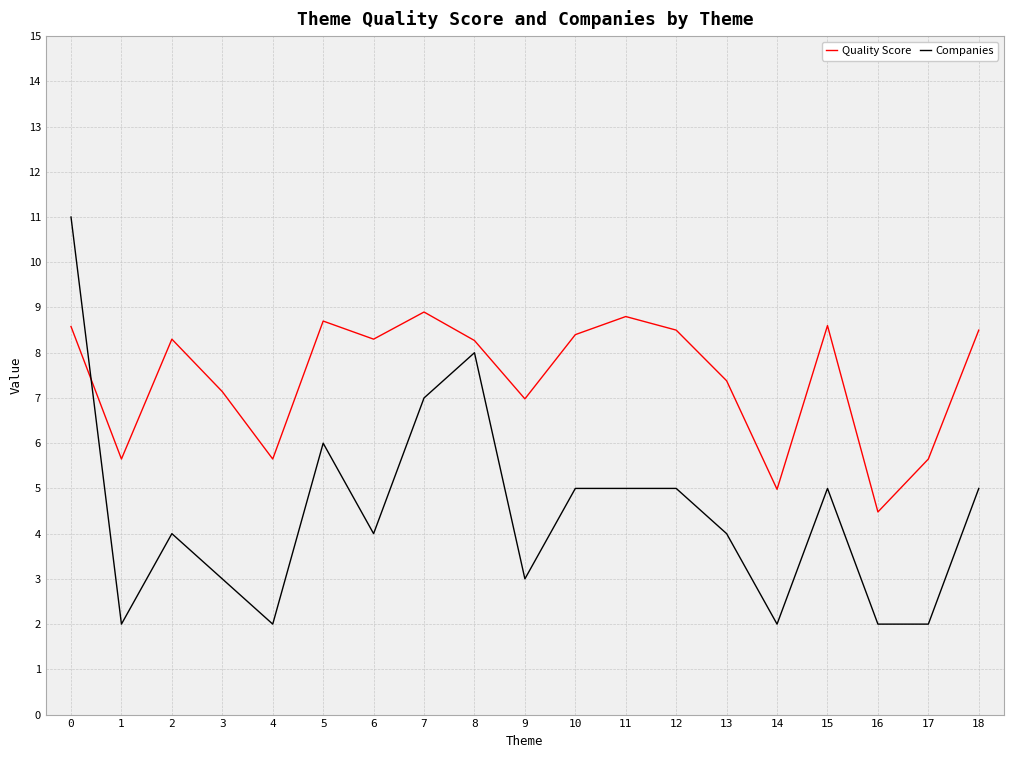

What is the total value across all series at 16?

6.5